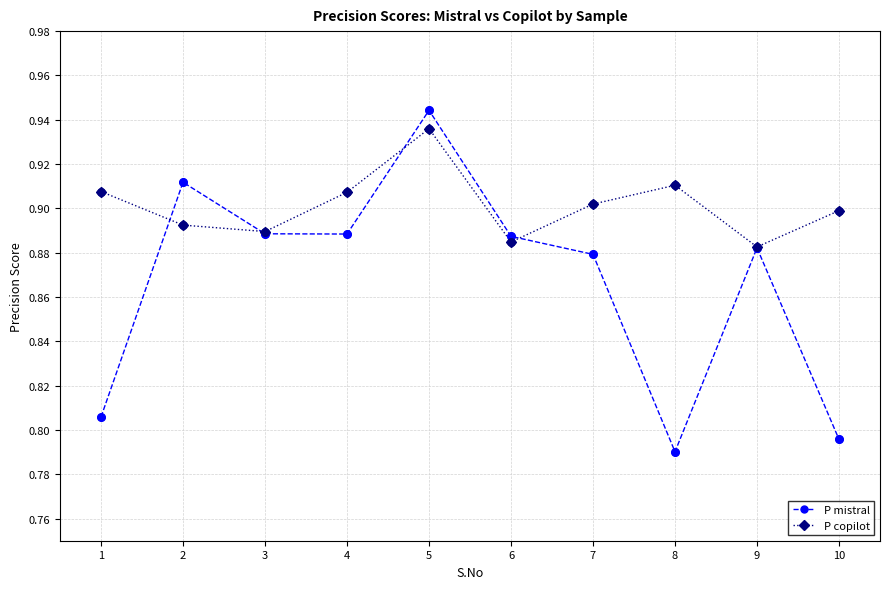

Which series changed the most between 2 and 7?

P mistral